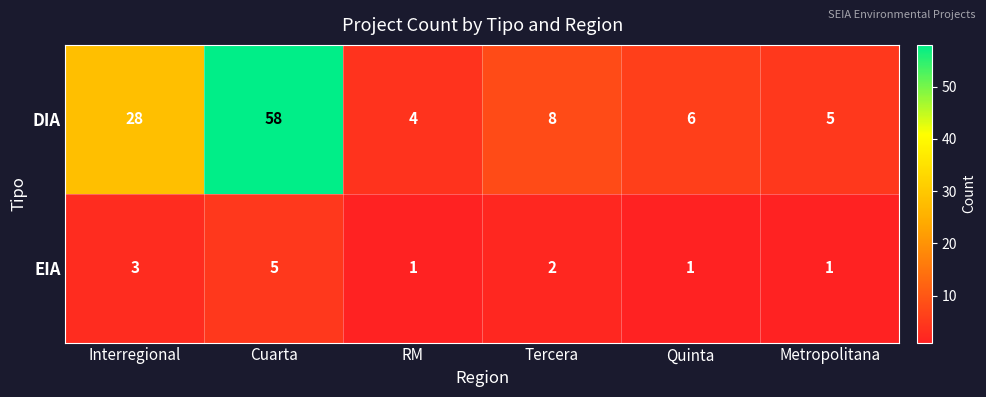

Which series has the widest spread of values?

DIA